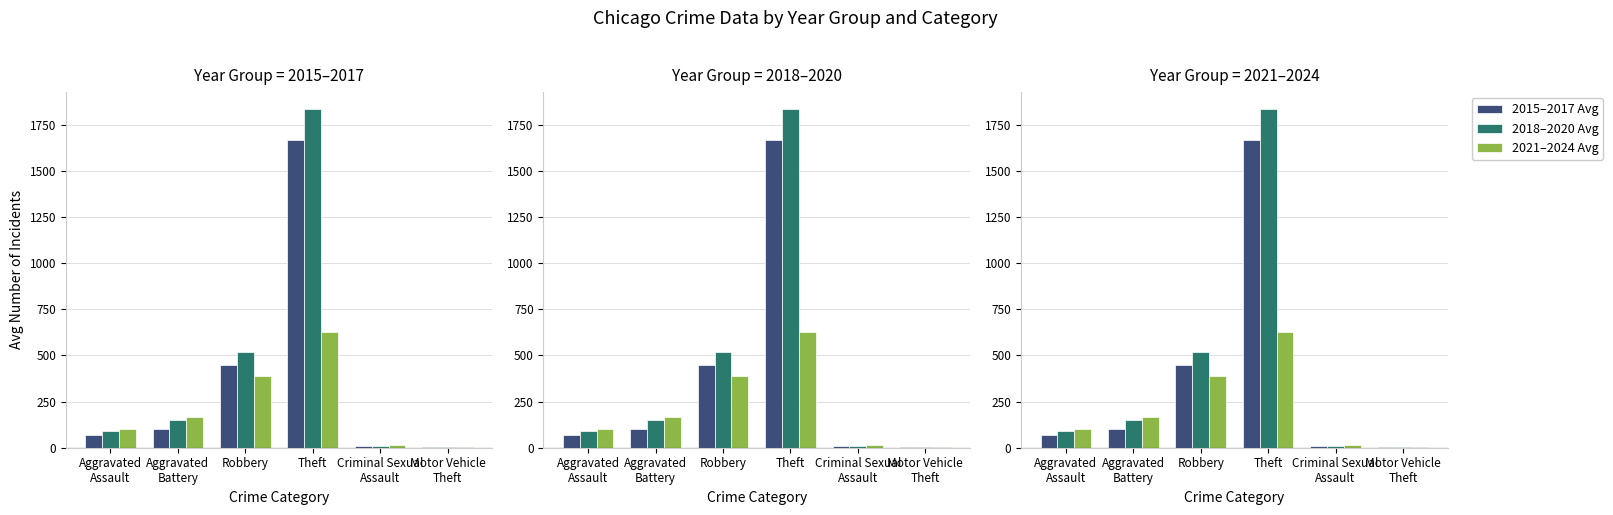

Reading left to right, list all the values displayed in this chart.

2015–2017 Avg: 70.7	102.0	450.3	1667.0	9.3	2.3
2018–2020 Avg: 89.7	150.0	520.3	1834.0	7.3	1.7
2021–2024 Avg: 99.2	165.8	389.8	624.0	17.2	3.0